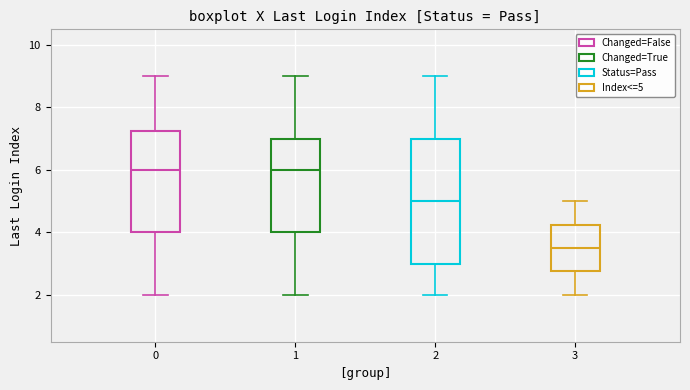

Reading left to right, transcribe this box plot: for each box, give where its median line is, the range the box spans, and where its two whiskers end, as read against the y-axis. The values are not printed on the chart, so give them approximately, as read against the axis.

0: median 6.0, box 4.0 to 7.2, whiskers 2.0 to 9.0
1: median 6.0, box 4.0 to 7.0, whiskers 2.0 to 9.0
2: median 5.0, box 3.0 to 7.0, whiskers 2.0 to 9.0
3: median 3.6, box 2.8 to 4.2, whiskers 2.0 to 5.0